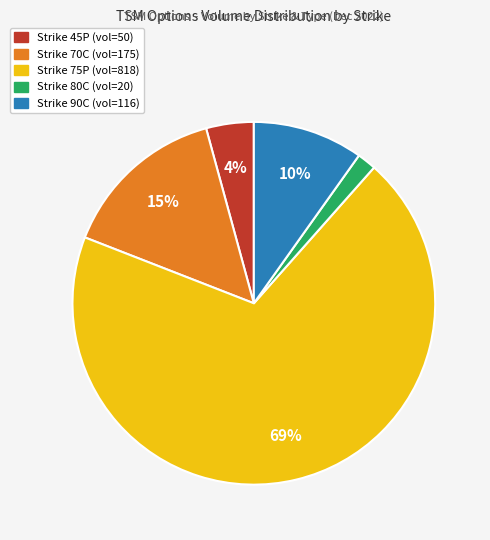

Count the number of slices in the pie.

5